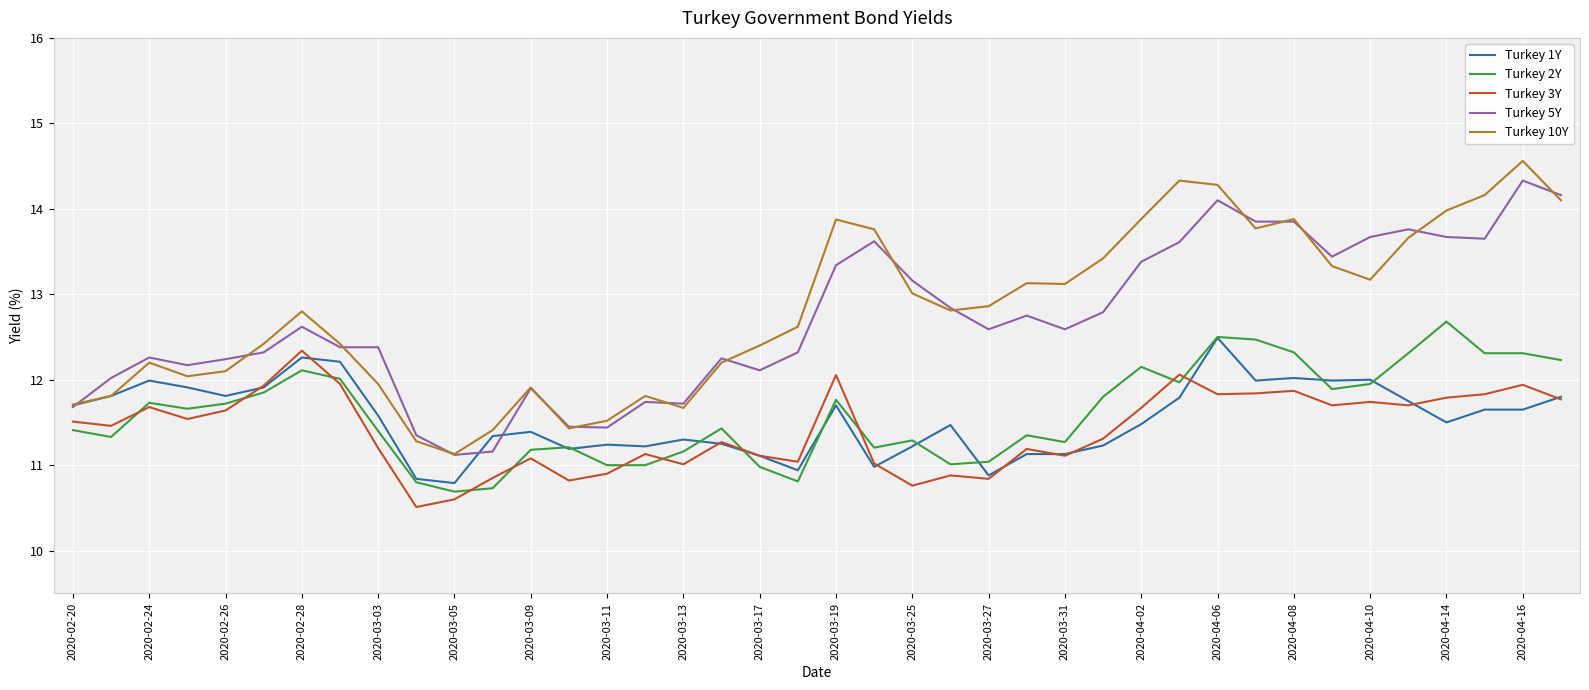

Which series has the widest spread of values?

Turkey 10Y